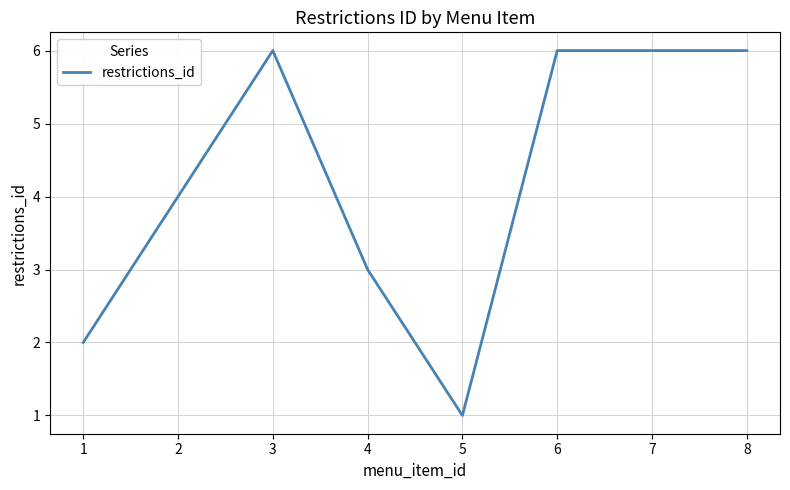

What is the sum of the values at 4 and 2?

7